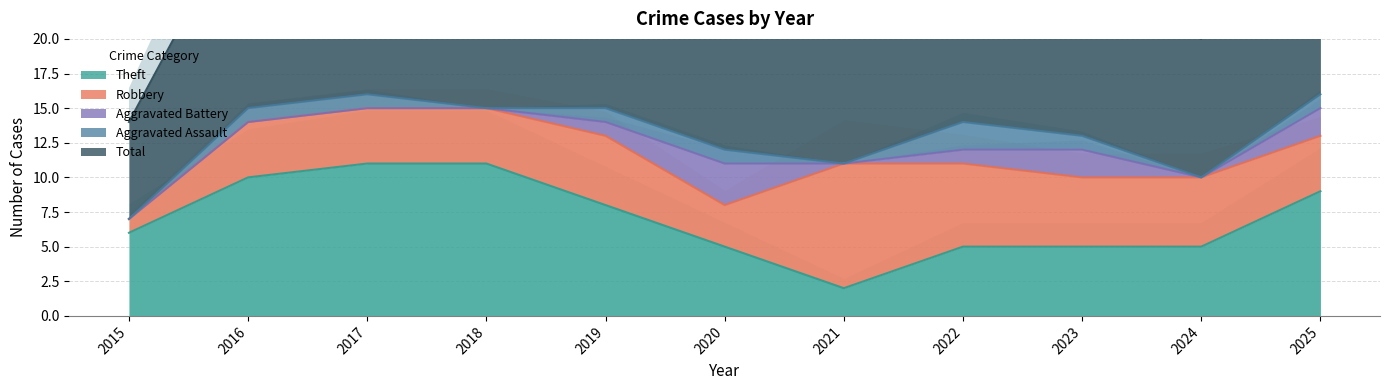

How many intersections are there between Aggravated Assault and Aggravated Battery?

1